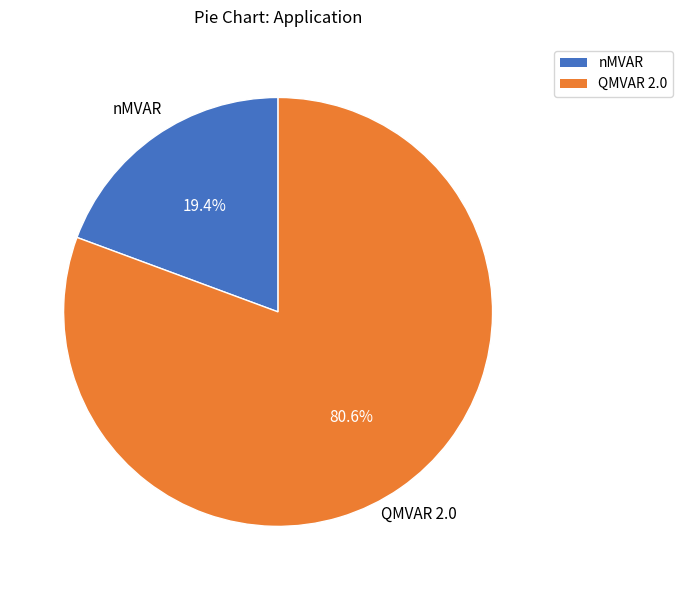

Between nMVAR and QMVAR 2.0, which is larger?

QMVAR 2.0